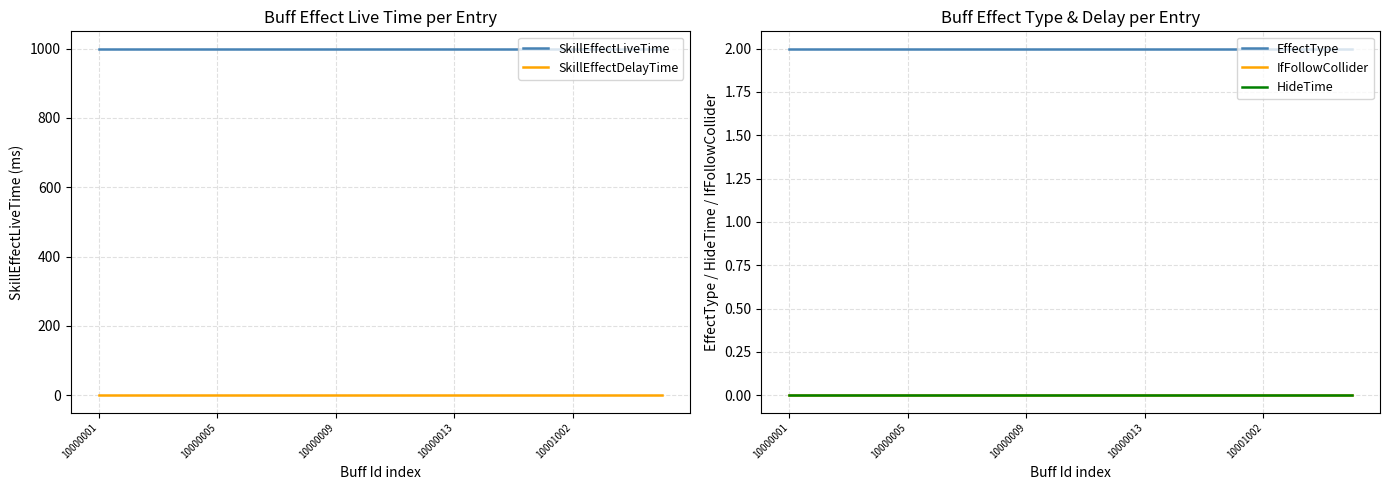

The value of SkillEffectLiveTime at 11 is 1432. True or false?

False